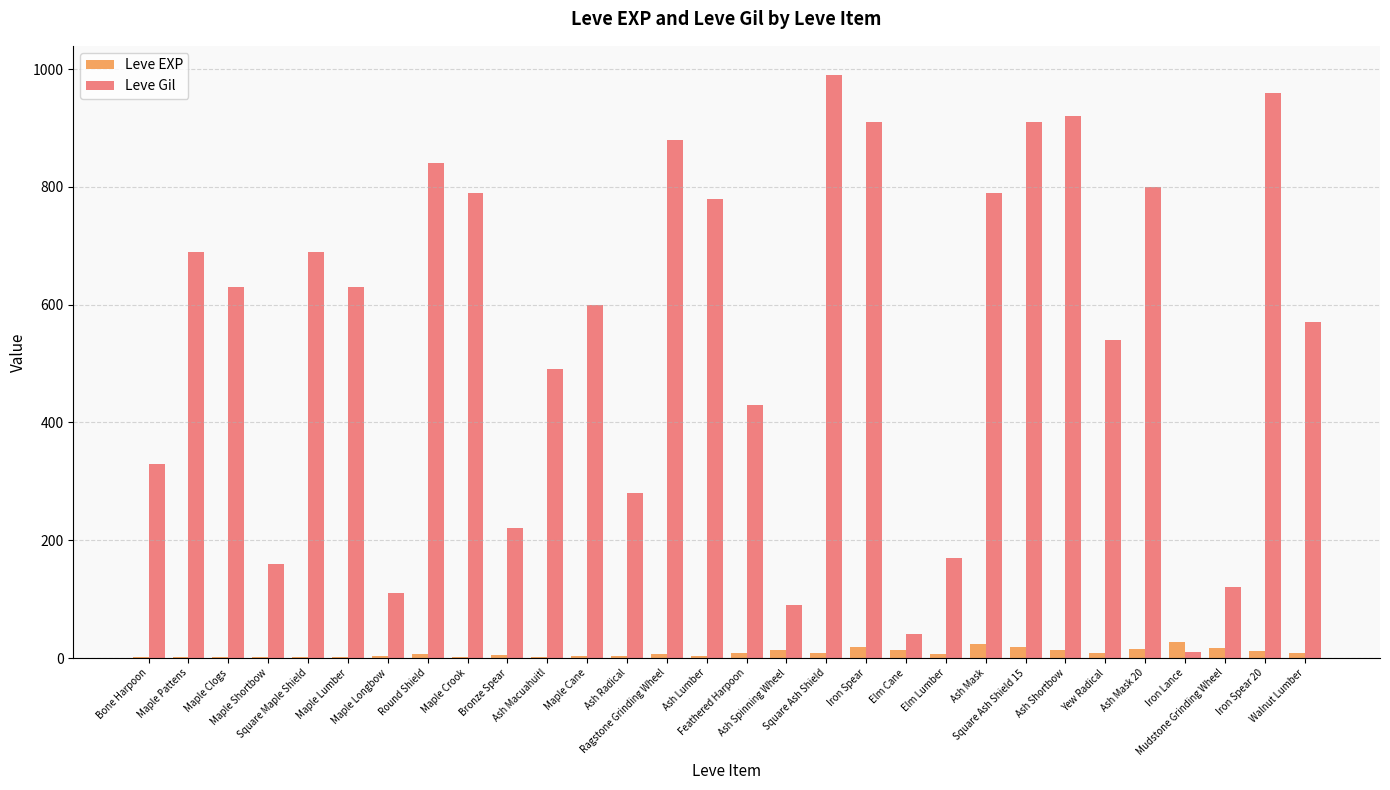

Which series has the largest range (max minus min)?

Leve Gil